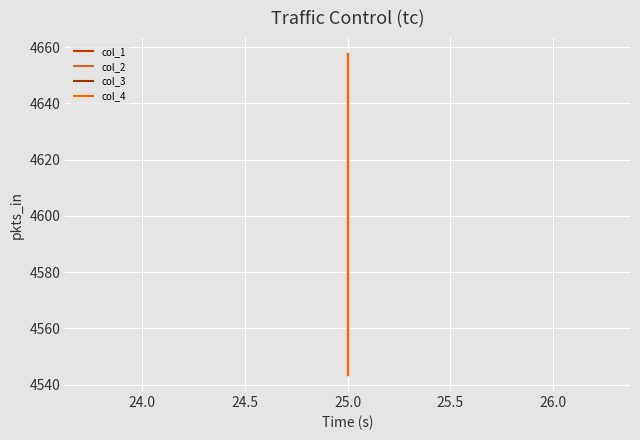

What is the value of the col_2 point at the 2nd from the left?

4543.4